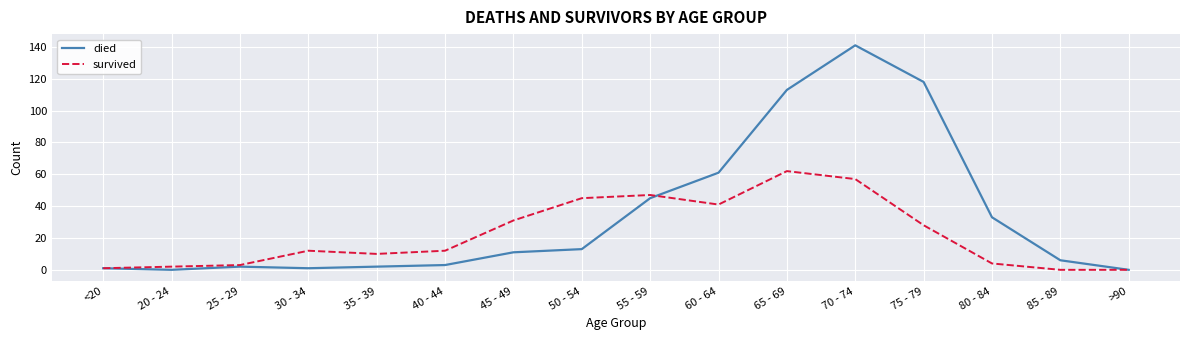

What is the spread (max minus min) of values at 25 - 29?

1